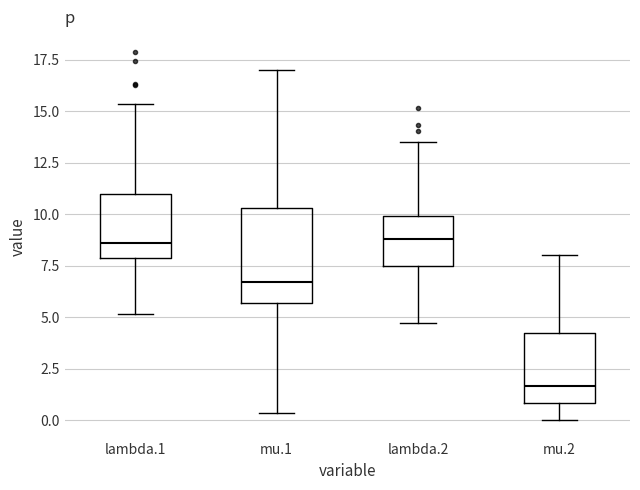

Comparing the boxes themselves (not the whiskers), which one is the tallest?

mu.1